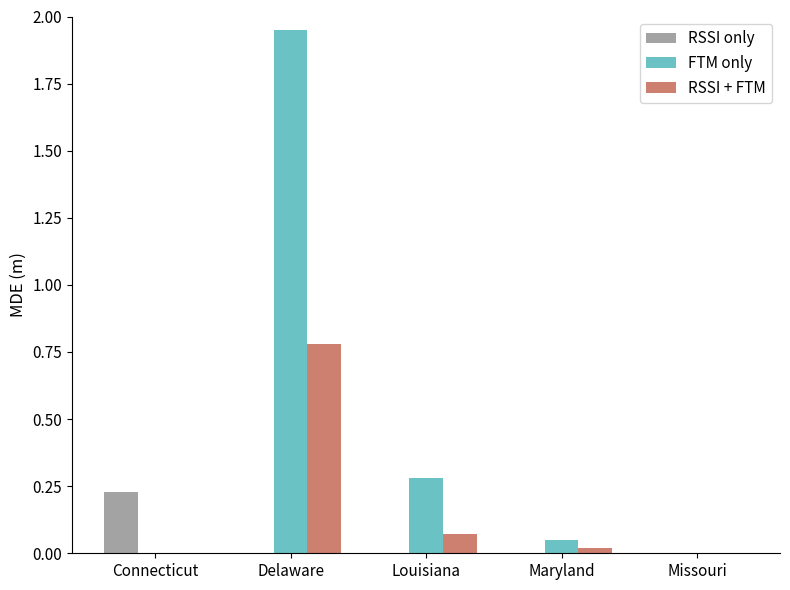

Is it true that FTM only equals 0.3 at Louisiana?

True